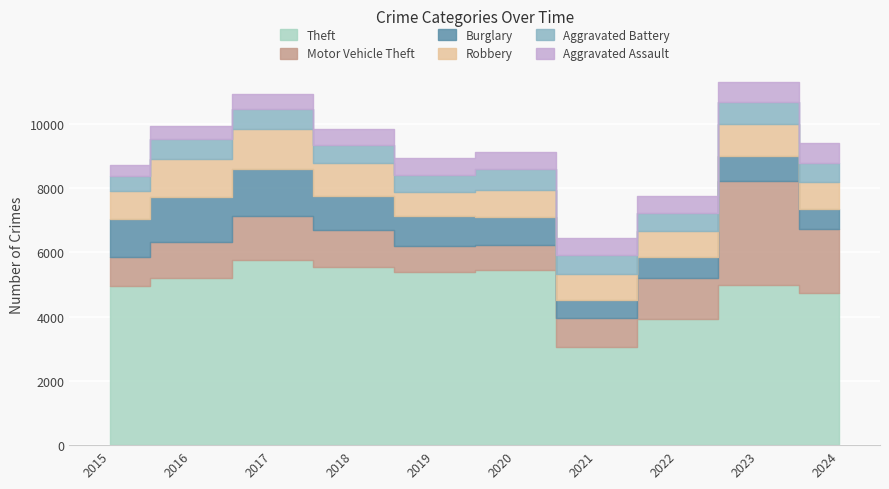

Between 2022 and 2023, which is larger?

2023